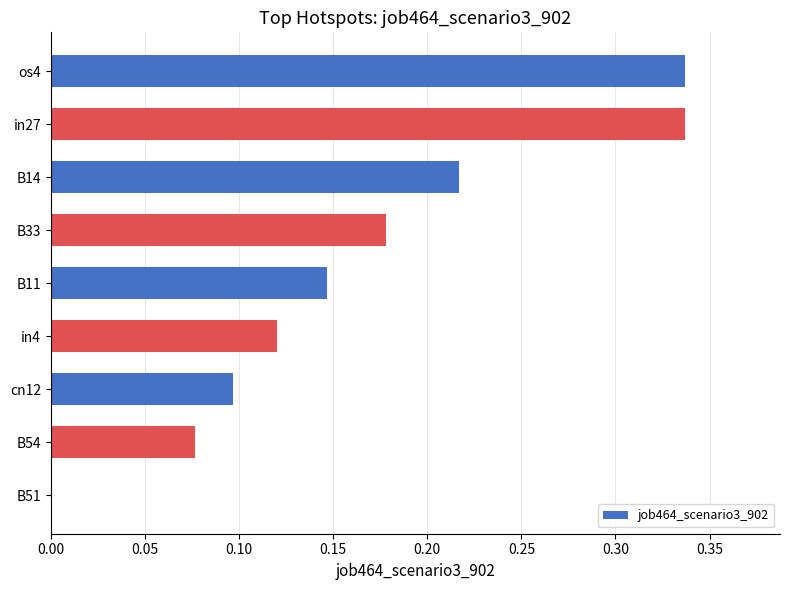

Which has a higher value, B14 or cn12?

B14